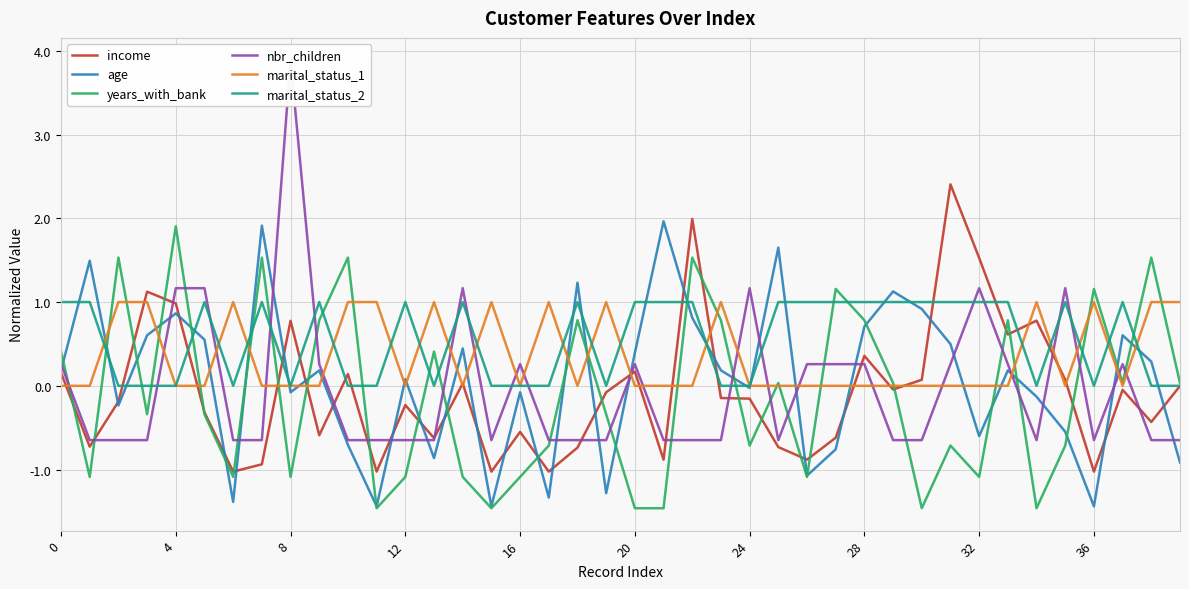

Reading left to right, transcribe all the data shown in this chart.

income: 0.2	-0.7	-0.2	1.1	1.0	-0.3	-1.0	-0.9	0.8	-0.6	0.1	-1.0	-0.2	-0.6	0.0	-1.0	-0.6	-1.0	-0.7	-0.1	0.2	-0.9	2.0	-0.1	-0.2	-0.7	-0.9	-0.6	0.4	-0.0	0.1	2.4	1.5	0.6	0.8	0.1	-1.0	-0.0	-0.4	-0.0
age: 0.2	1.5	-0.2	0.6	0.9	0.6	-1.4	1.9	-0.1	0.2	-0.7	-1.4	0.1	-0.9	0.4	-1.4	-0.1	-1.3	1.2	-1.3	0.4	2.0	0.8	0.2	-0.0	1.7	-1.1	-0.8	0.7	1.1	0.9	0.5	-0.6	0.2	-0.1	-0.5	-1.4	0.6	0.3	-0.9
years_with_bank: 0.4	-1.1	1.5	-0.3	1.9	-0.3	-1.1	1.5	-1.1	0.8	1.5	-1.5	-1.1	0.4	-1.1	-1.5	-1.1	-0.7	0.8	-0.3	-1.5	-1.5	1.5	0.8	-0.7	0.0	-1.1	1.2	0.8	0.0	-1.5	-0.7	-1.1	0.8	-1.5	-0.7	1.2	0.0	1.5	0.0
nbr_children: 0.3	-0.6	-0.6	-0.6	1.2	1.2	-0.6	-0.6	3.9	0.3	-0.6	-0.6	-0.6	-0.6	1.2	-0.6	0.3	-0.6	-0.6	-0.6	0.3	-0.6	-0.6	-0.6	1.2	-0.6	0.3	0.3	0.3	-0.6	-0.6	0.3	1.2	0.3	-0.6	1.2	-0.6	0.3	-0.6	-0.6
marital_status_1: 0.0	0.0	1.0	1.0	0.0	0.0	1.0	0.0	0.0	0.0	1.0	1.0	0.0	1.0	0.0	1.0	0.0	1.0	0.0	1.0	0.0	0.0	0.0	1.0	0.0	0.0	0.0	0.0	0.0	0.0	0.0	0.0	0.0	0.0	1.0	0.0	1.0	0.0	1.0	1.0
marital_status_2: 1.0	1.0	0.0	0.0	0.0	1.0	0.0	1.0	0.0	1.0	0.0	0.0	1.0	0.0	1.0	0.0	0.0	0.0	1.0	0.0	1.0	1.0	1.0	0.0	0.0	1.0	1.0	1.0	1.0	1.0	1.0	1.0	1.0	1.0	0.0	1.0	0.0	1.0	0.0	0.0